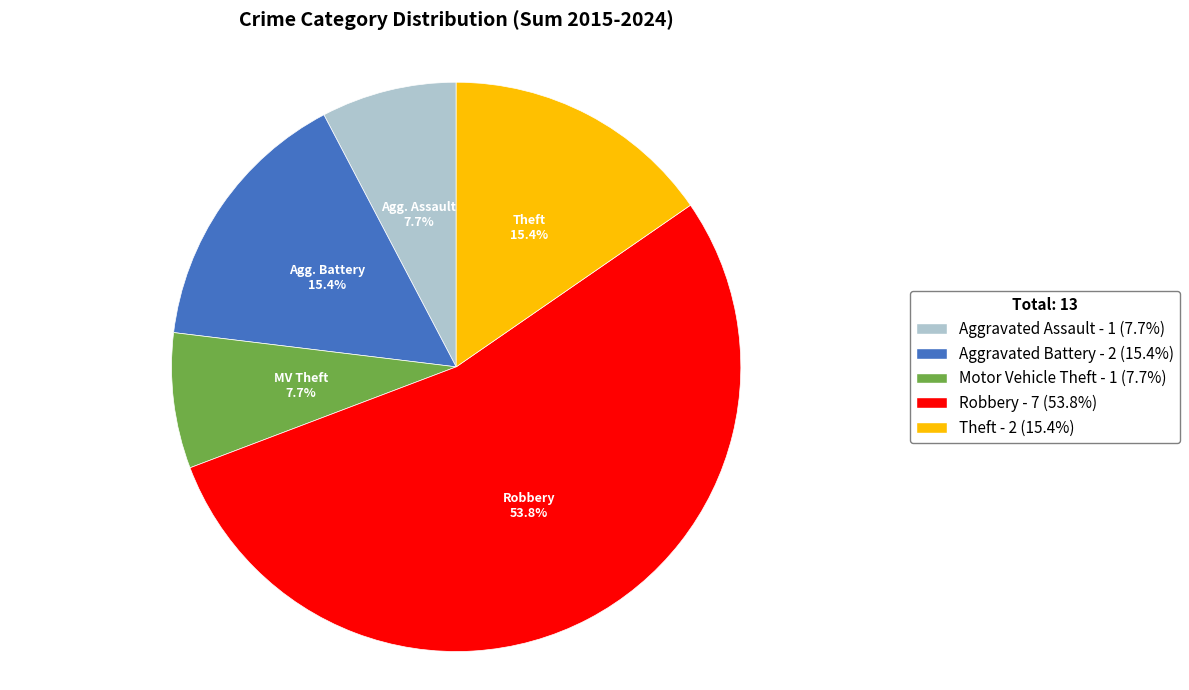

Approximately how many times larger is the value at Motor Vehicle Theft compared to Aggravated Assault?

1.0